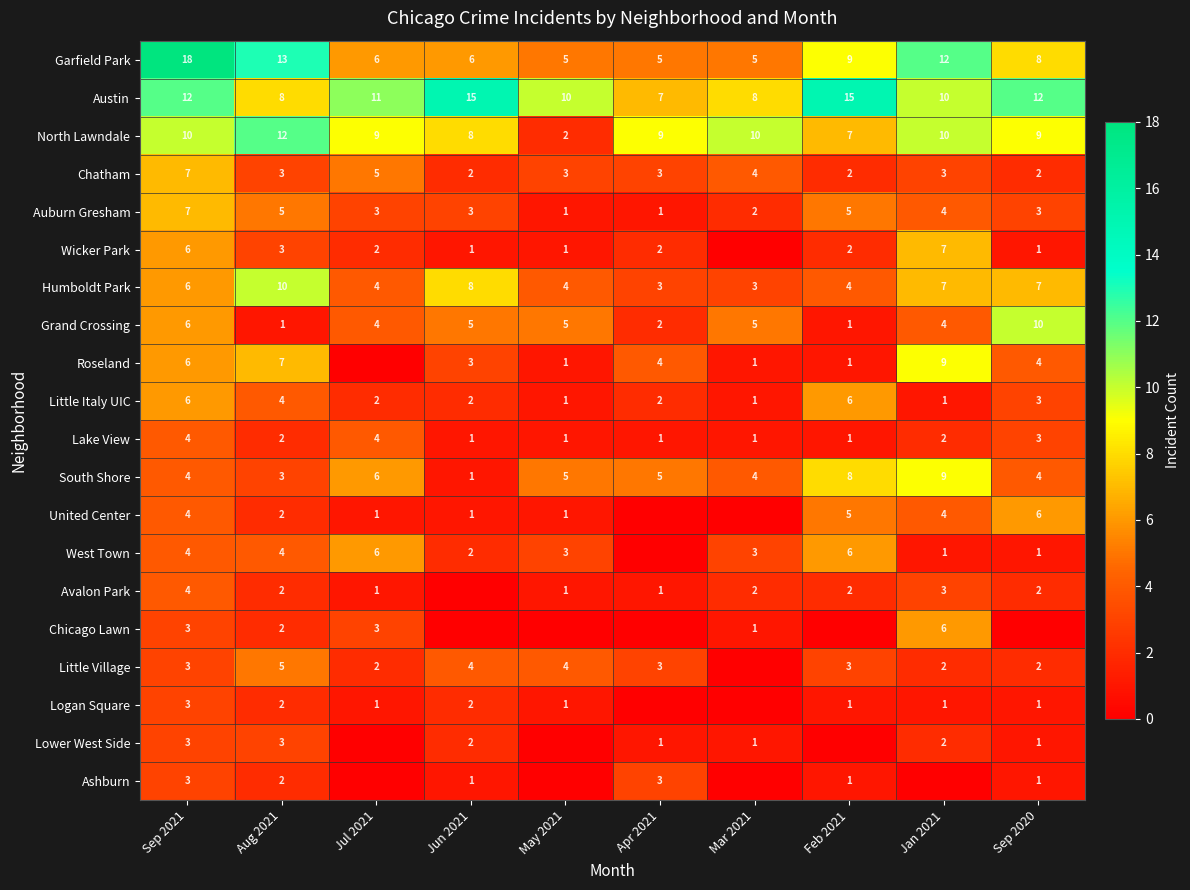

What is the difference between the Grand Crossing values at Sep 2020 and Aug 2021?

9